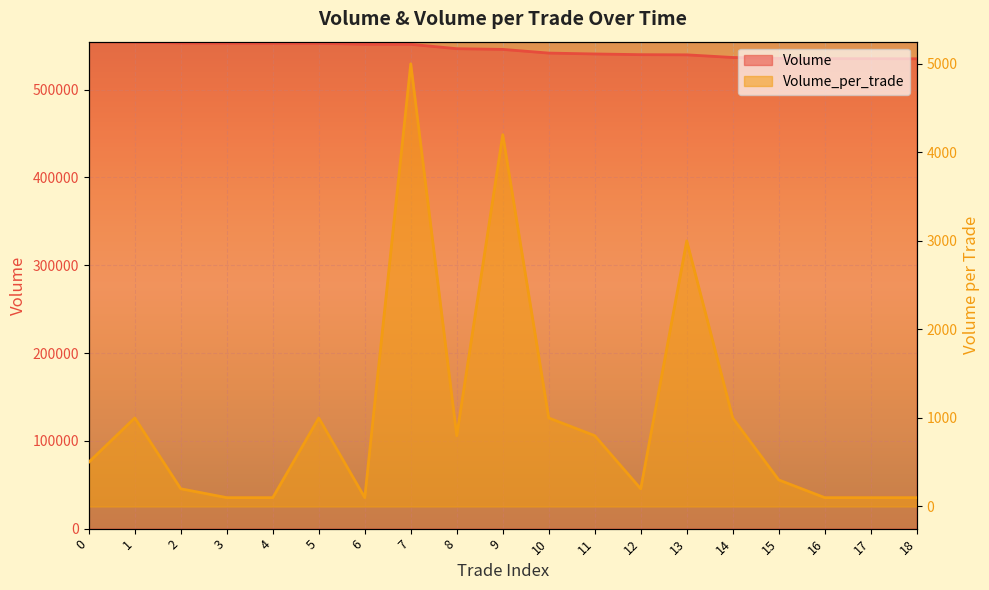

Reading left to right, extract all data points from this chart.

Volume: 0=554600	1=554100	2=553100	3=552900	4=552800	5=552700	6=551700	7=551600	8=546600	9=545800	10=541600	11=540600	12=539800	13=539600	14=536600	15=535600	16=535300	17=535200	18=535100
Volume_per_trade: 0=500	1=1000	2=200	3=100	4=100	5=1000	6=100	7=5000	8=800	9=4200	10=1000	11=800	12=200	13=3000	14=1000	15=300	16=100	17=100	18=100